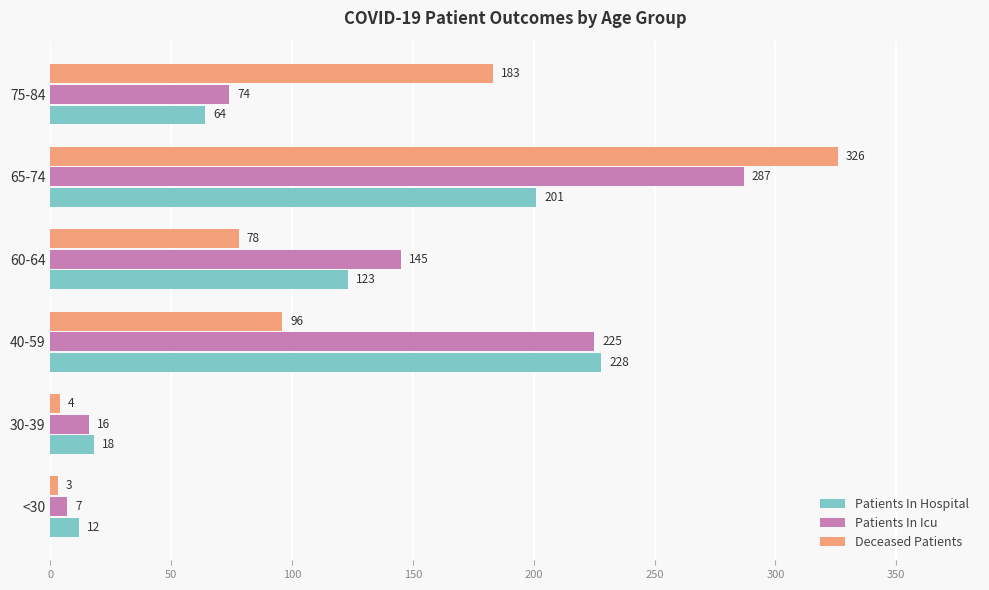

What are all the series names shown in the legend?

Patients In Hospital, Patients In Icu, Deceased Patients